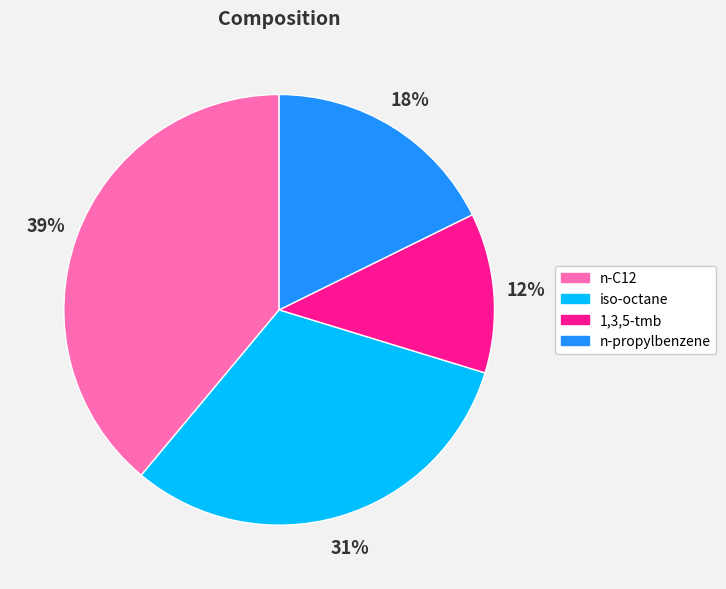

Is the sum of n-C12 and n-propylbenzene greater than half?

Yes